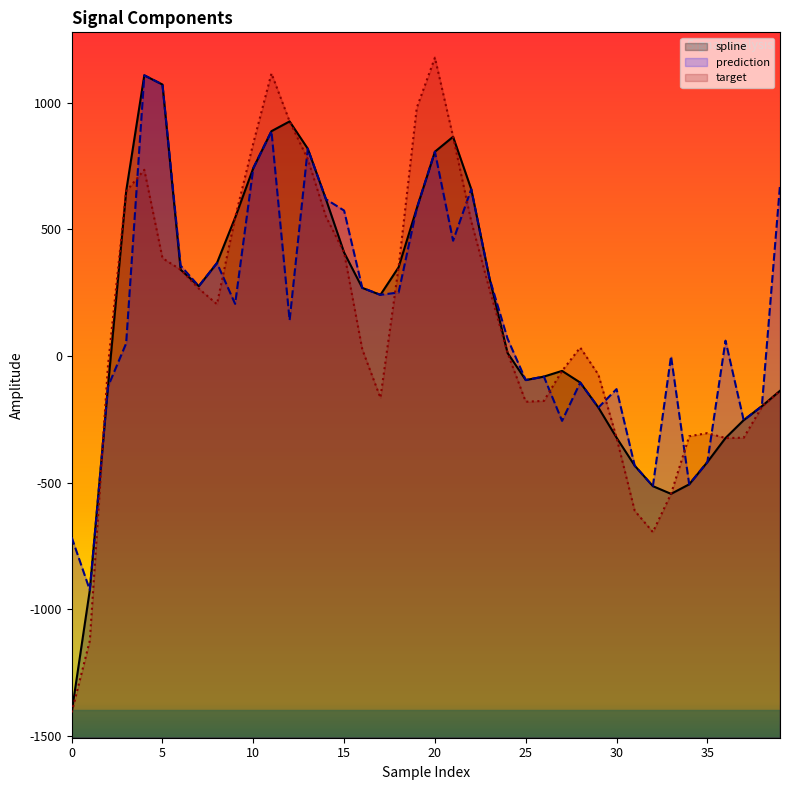

Which series has the widest spread of values?

target